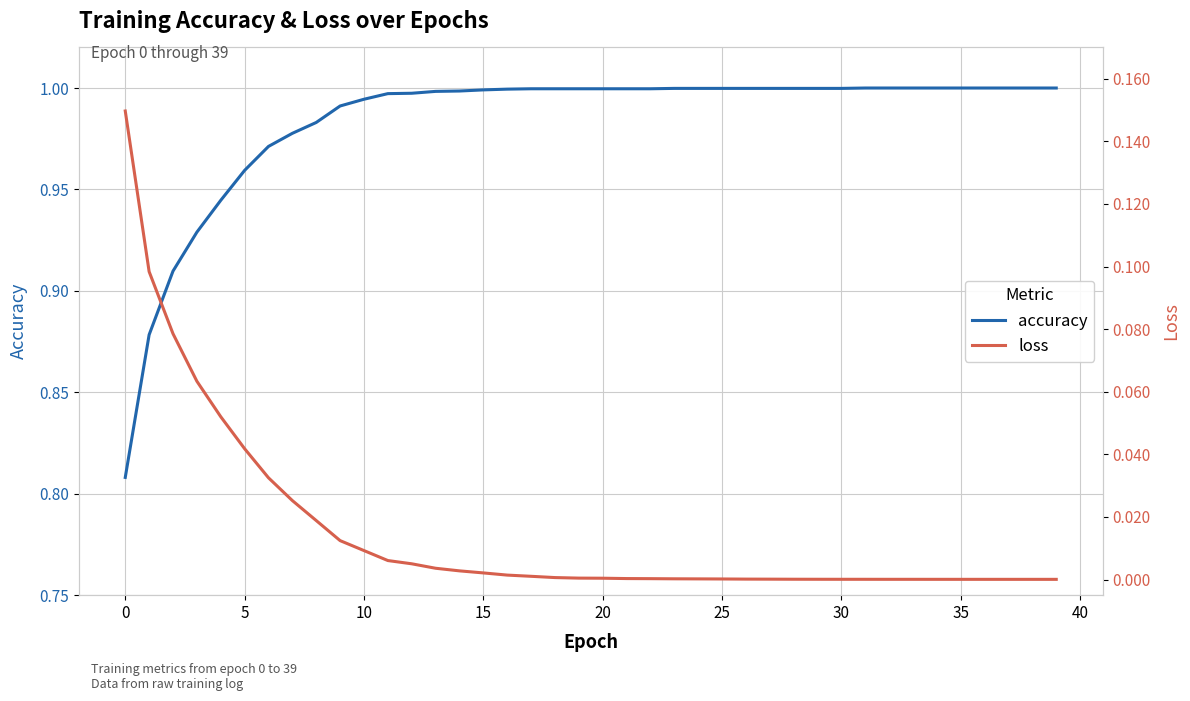

Which series has the largest total across all categories?

accuracy